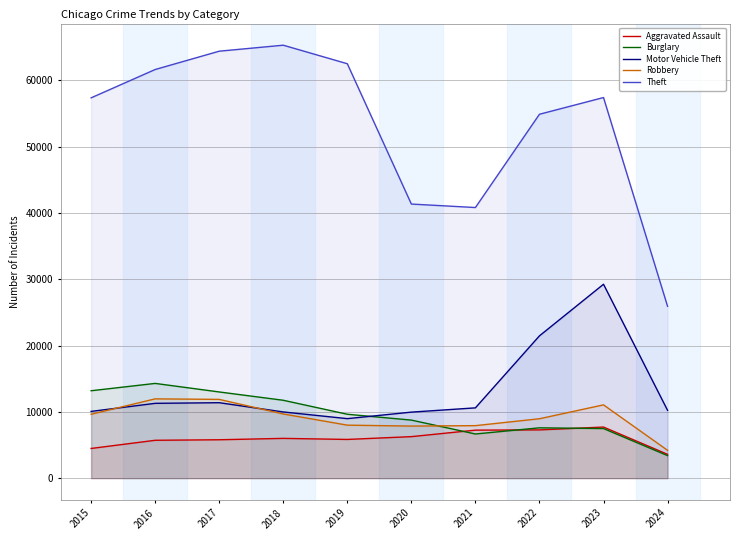

What is the value of the Robbery point at the 5th from the left?

7995